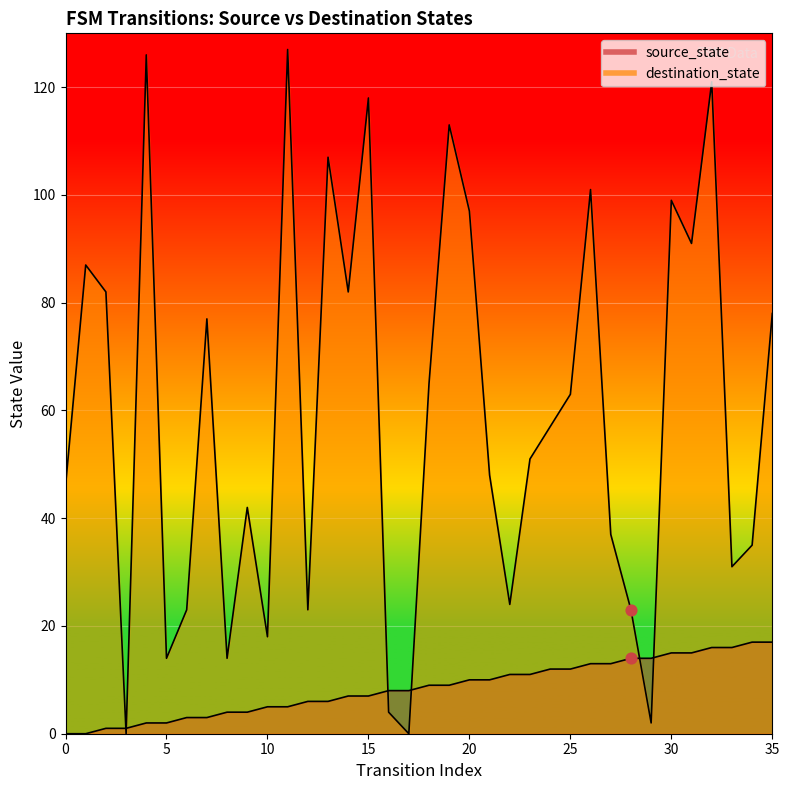

Which series reaches the minimum Y coordinate?

source_state